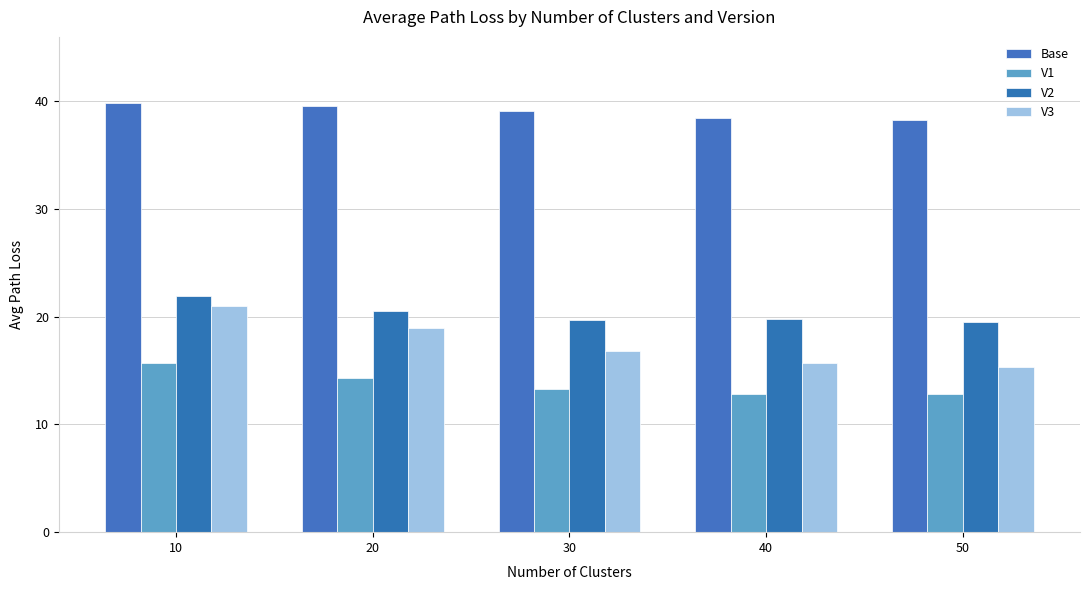

Between 20 and 30, which is larger?

20